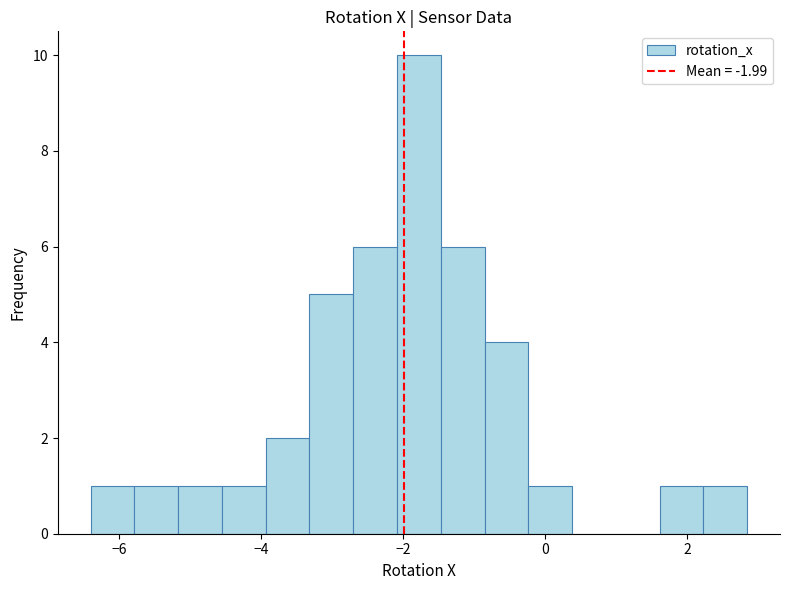

Around what value on the x-axis is the tallest bar? Give the approximate position of its centre, as read against the axis.

-1.8